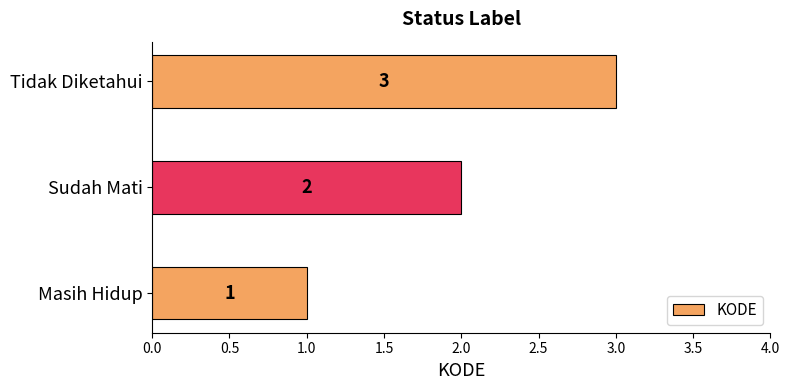

What is the change in value from Masih Hidup to Sudah Mati?

+1